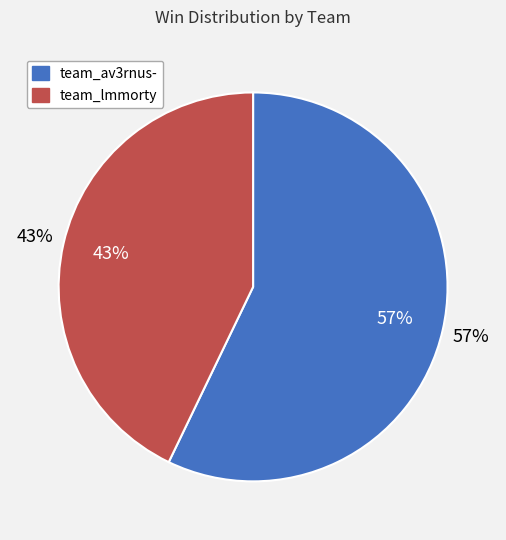

How many slices are in this pie chart?

2